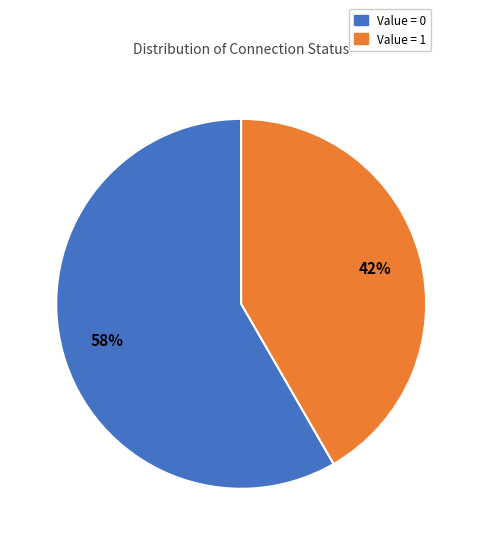

How many segments does this pie chart have?

2